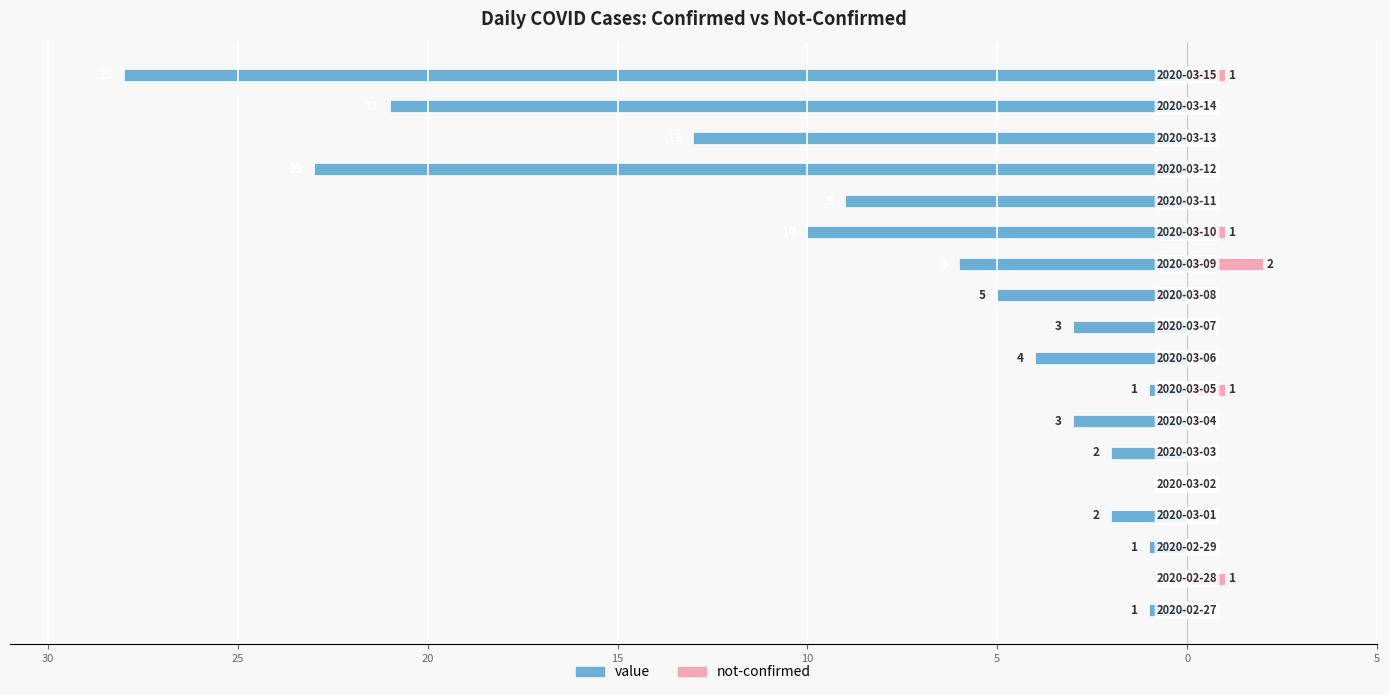

How many categories are shown in the chart?

18